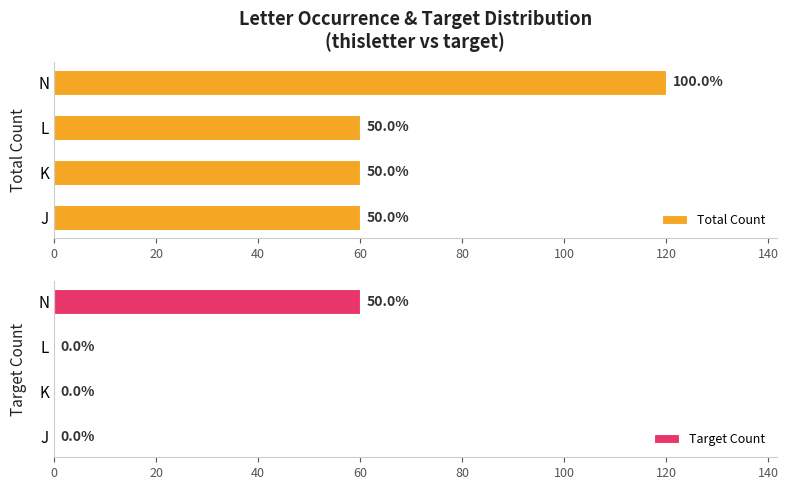

How many data points in Total Count are above 60?

1